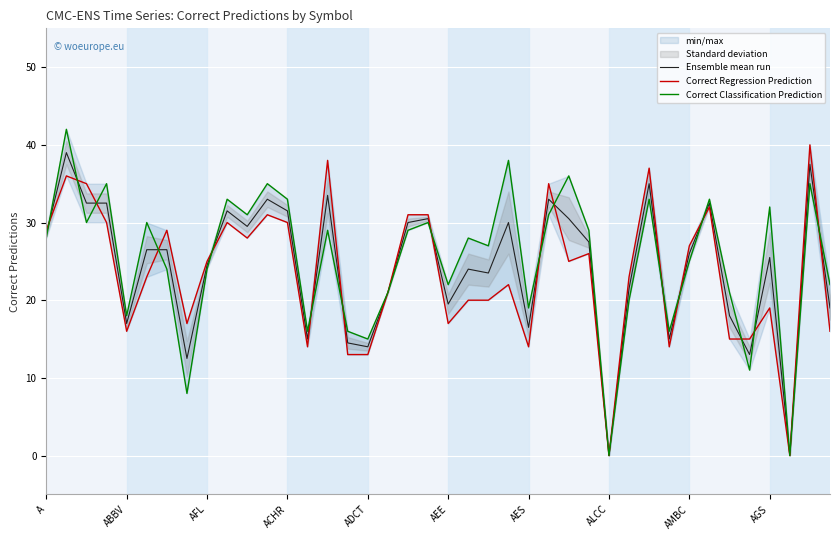

Which series has the widest spread of values?

Correct Classification Prediction